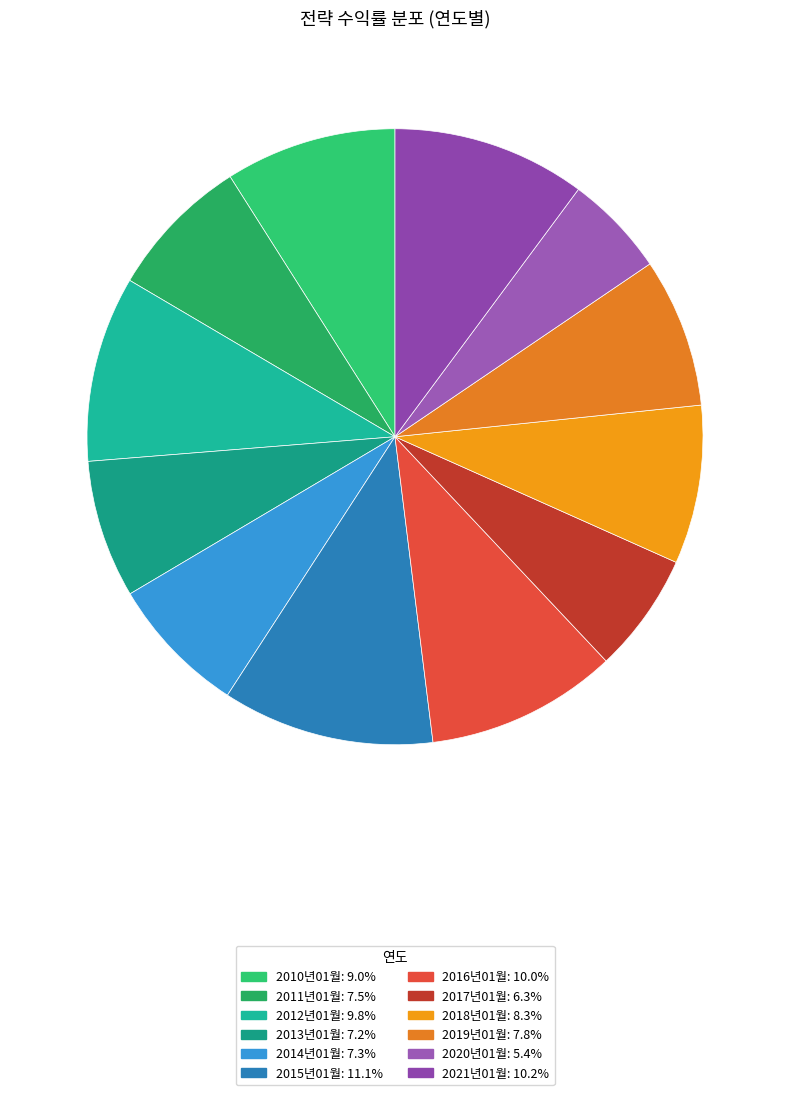

Is it true that 2015년01월 is 11% of the pie?

True